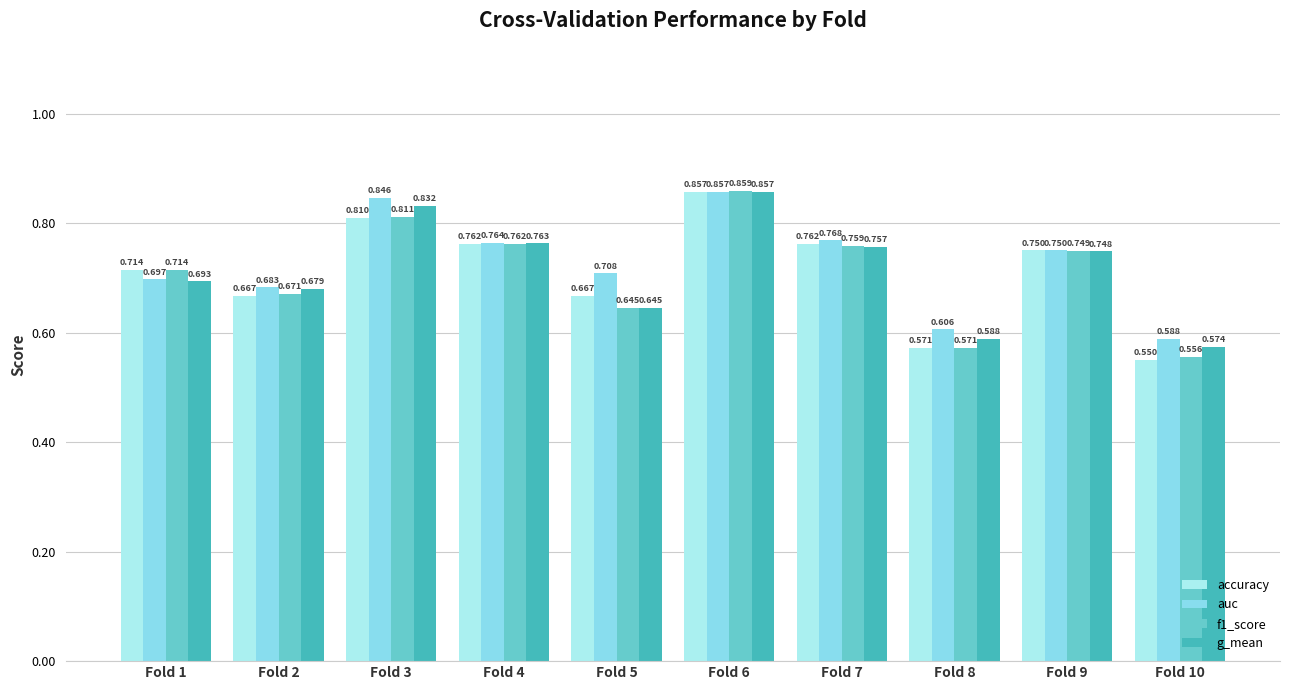

Count the f1_score values in the range 0 to 1.

10